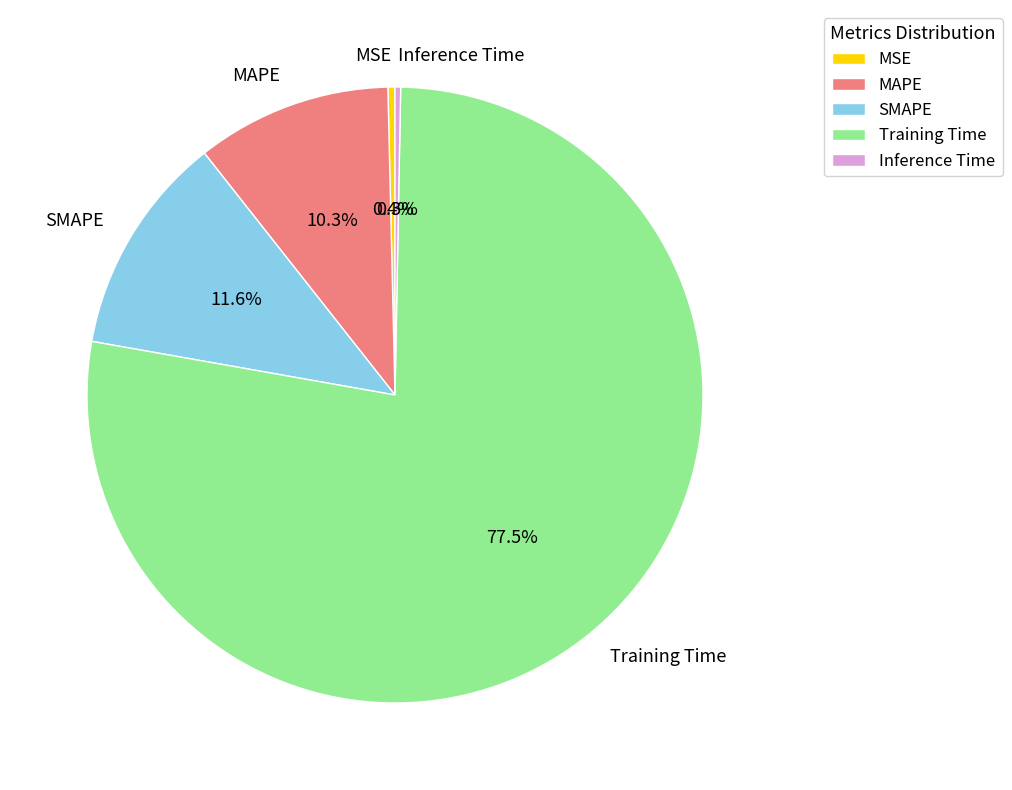

The SMAPE slice represents 12% of the pie. True or false?

True